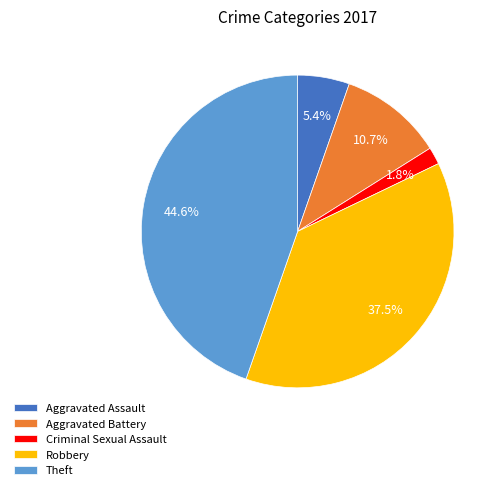

How many segments does this pie chart have?

5